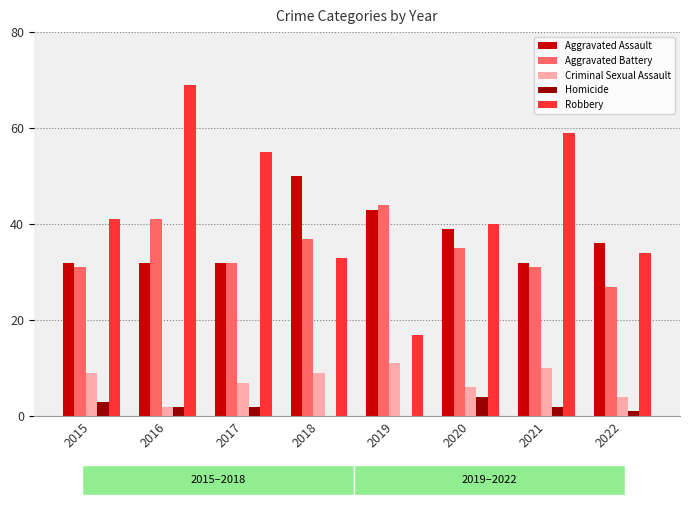

Reading right to left, extract all data points from this chart.

Aggravated Assault: 2022=36	2021=32	2020=39	2019=43	2018=50	2017=32	2016=32	2015=32
Aggravated Battery: 2022=27	2021=31	2020=35	2019=44	2018=37	2017=32	2016=41	2015=31
Criminal Sexual Assault: 2022=4	2021=10	2020=6	2019=11	2018=9	2017=7	2016=2	2015=9
Homicide: 2022=1	2021=2	2020=4	2019=0	2018=0	2017=2	2016=2	2015=3
Robbery: 2022=34	2021=59	2020=40	2019=17	2018=33	2017=55	2016=69	2015=41